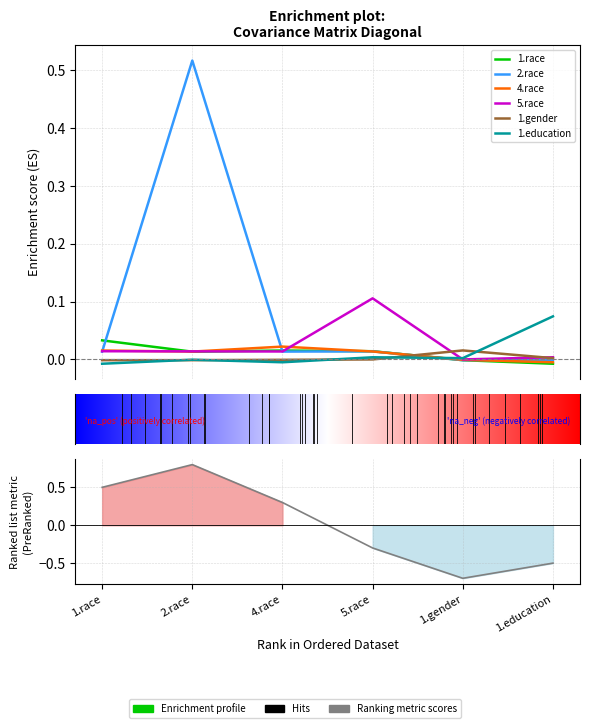

At how many categories does at least one series exceed 0?

6